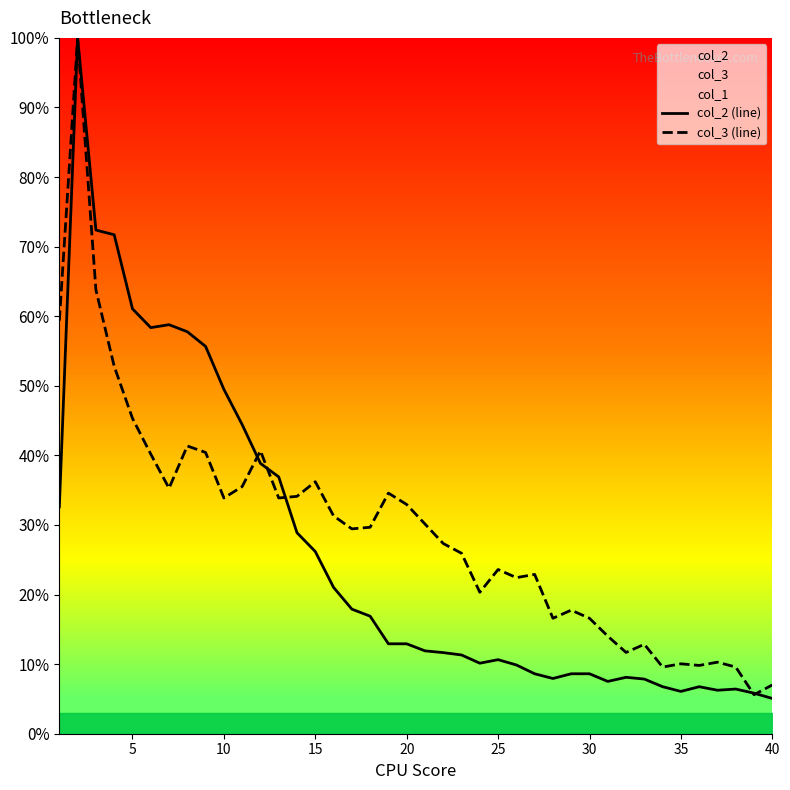

What is the smallest value displayed?

5.1